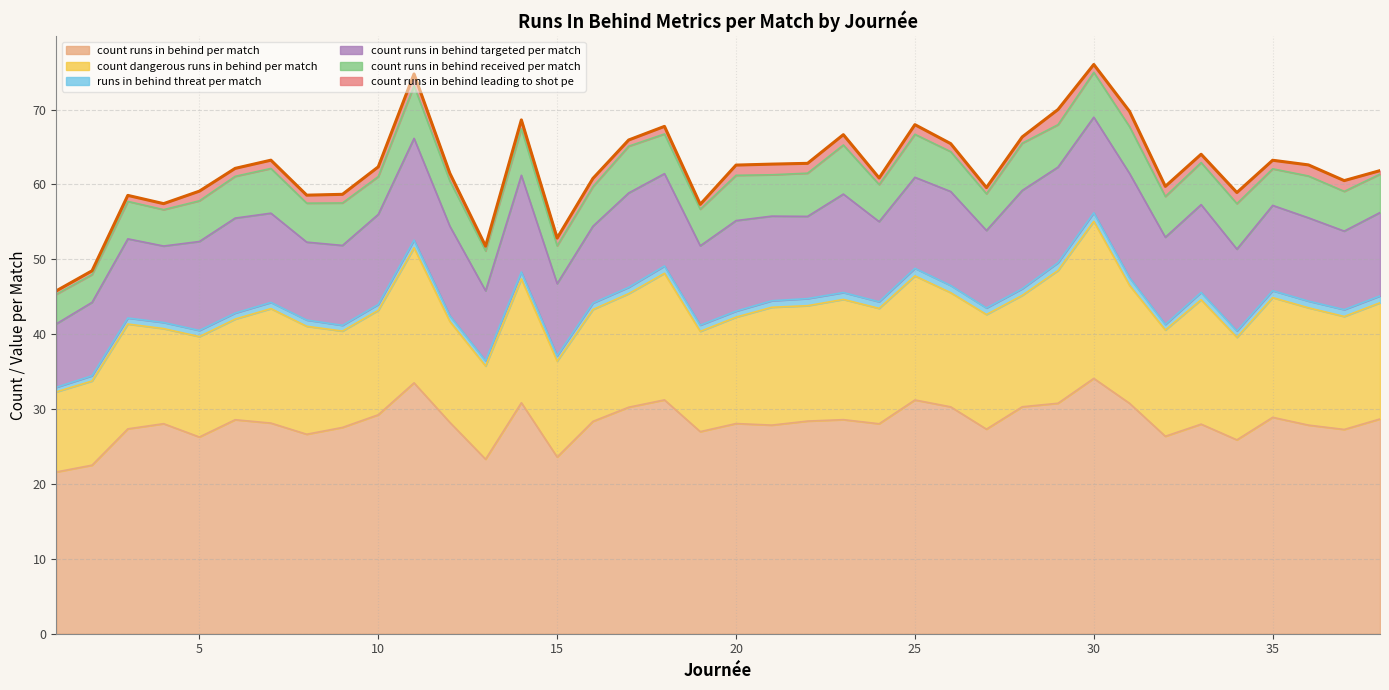

Which category has the lowest value across all series?

1